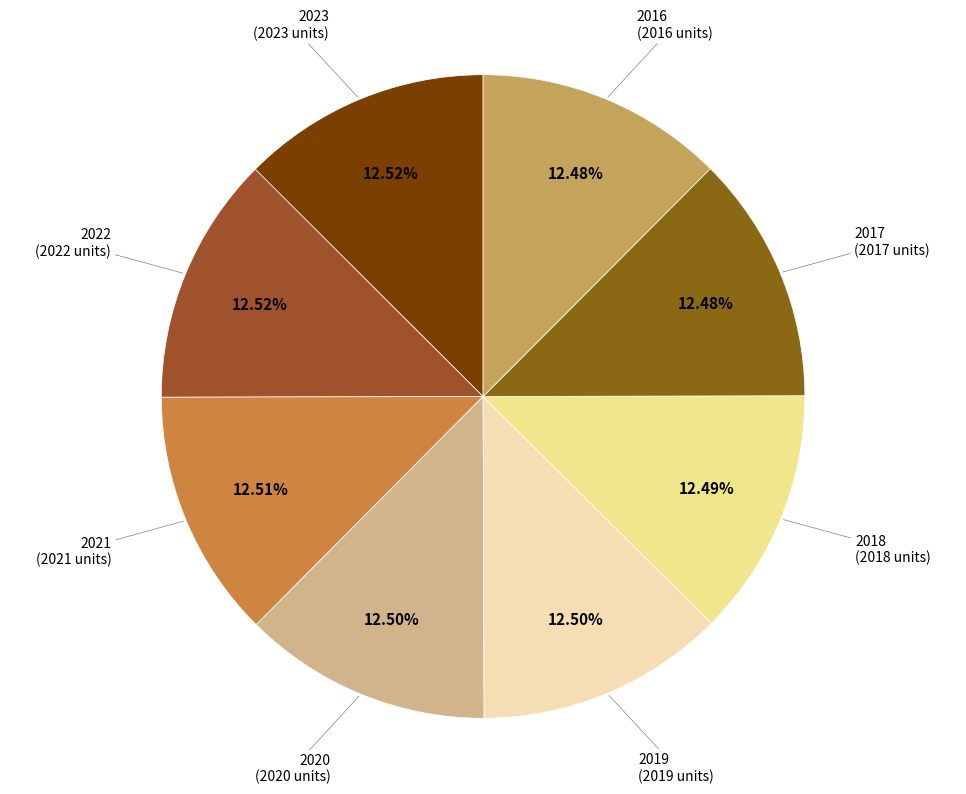

How many slices are in this pie chart?

8